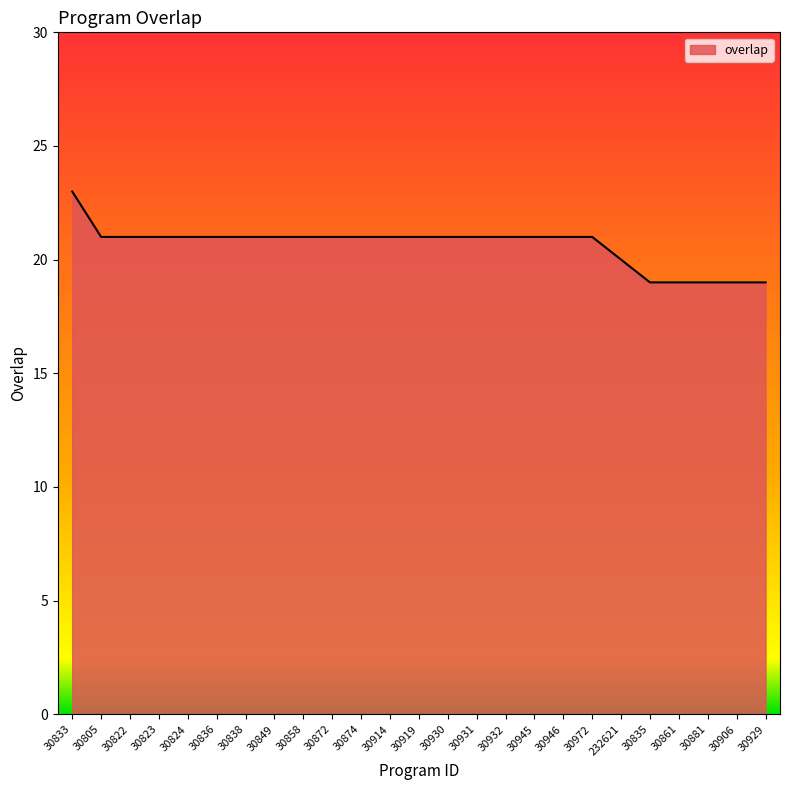

What position from the left is 30906?

24